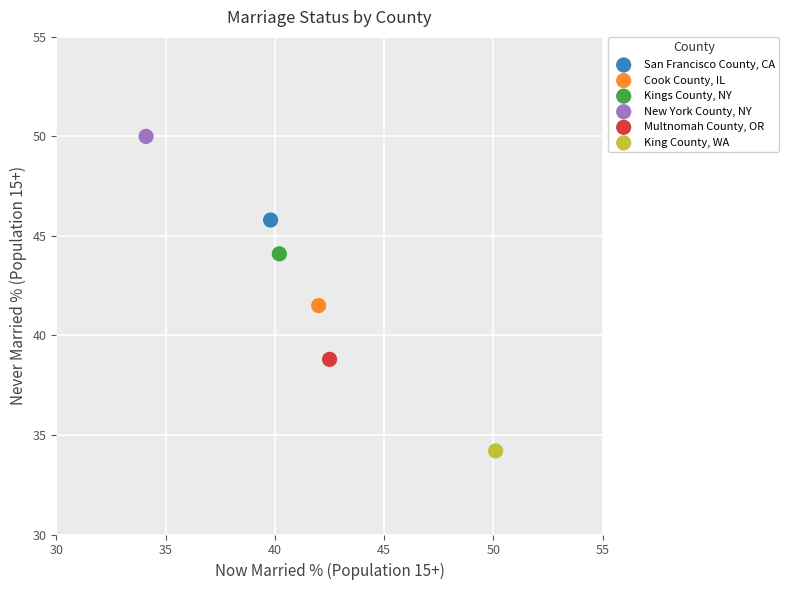

What are all the series names shown in the legend?

San Francisco County, CA, Cook County, IL, Kings County, NY, New York County, NY, Multnomah County, OR, King County, WA